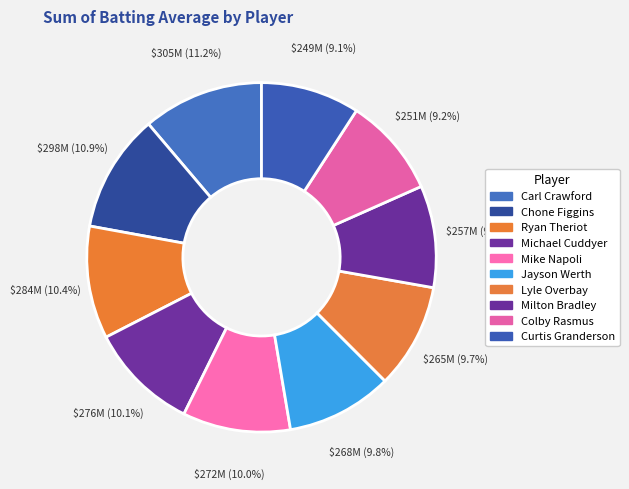

Which slice is the smallest?

Curtis Granderson